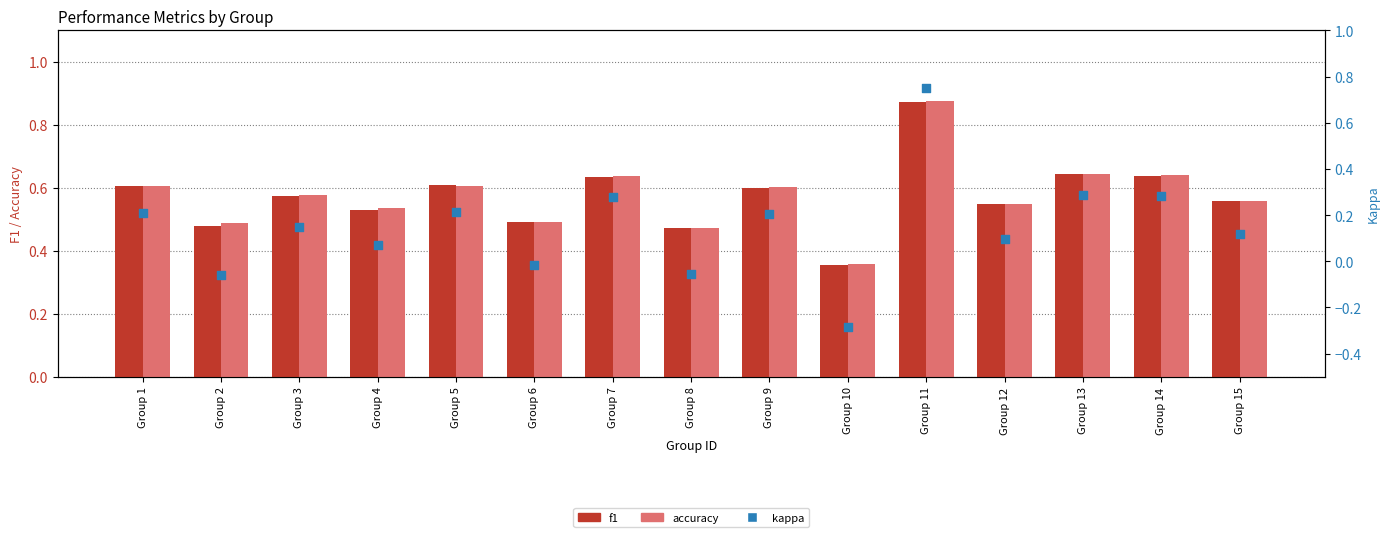

Which series contains the lowest Y value?

kappa